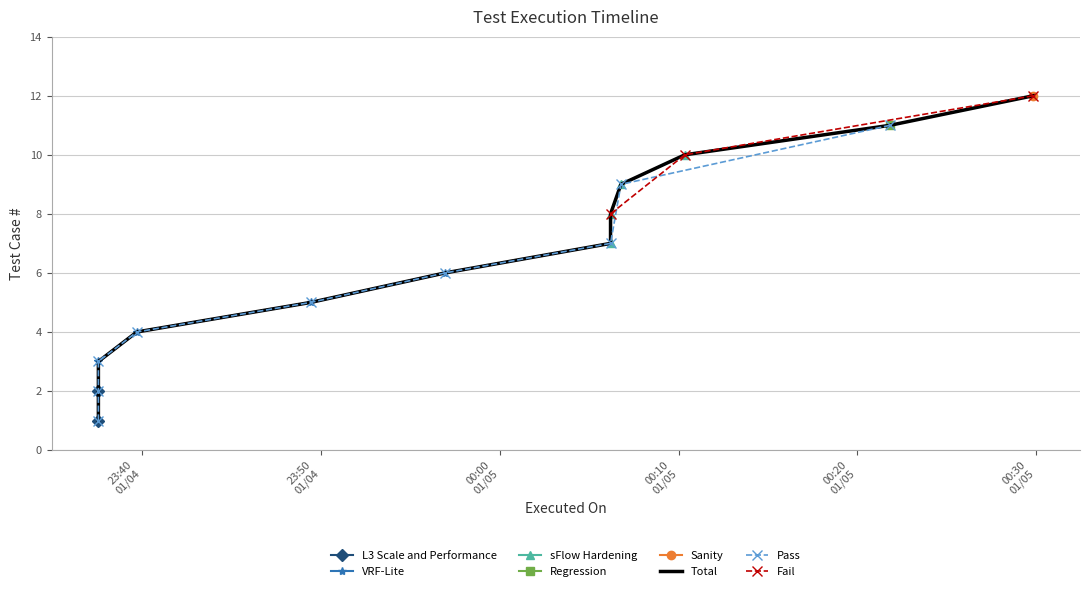

Rank the categories by value from lowest to highest.

2024-01-04 23:37:34, 2024-01-04 23:37:34, 2024-01-04 23:37:34, 2024-01-04 23:39:43, 2024-01-04 23:49:26, 2024-01-04 23:56:57, 2024-01-05 00:06:12, 2024-01-05 00:06:12, 2024-01-05 00:06:47, 2024-01-05 00:10:21, 2024-01-05 00:21:50, 2024-01-05 00:29:50